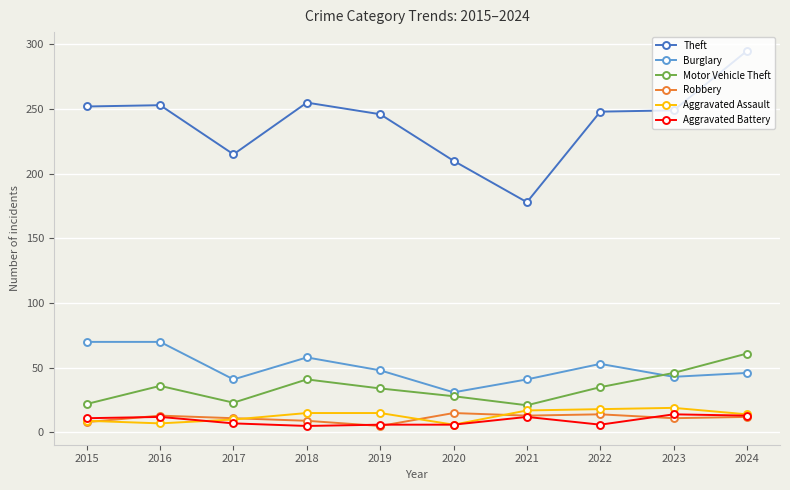

True or false: Burglary and Aggravated Battery cross at least once.

False